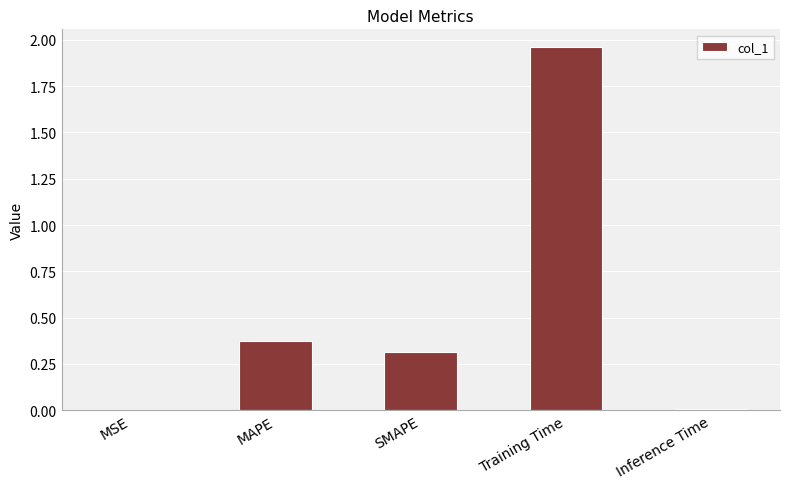

Which category has the highest value across all series?

Training Time